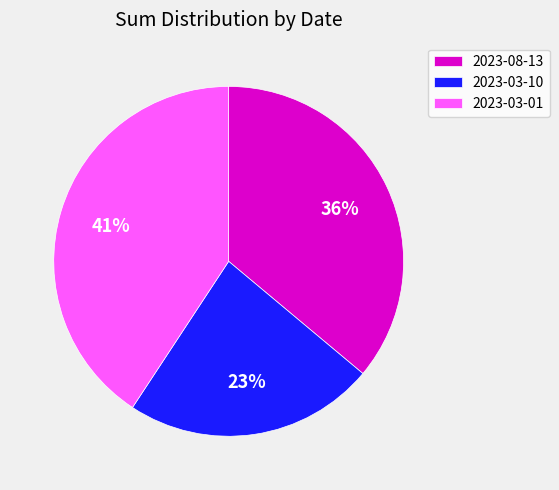

To the nearest percent, what percentage of the pie is 2023-08-13?

36%